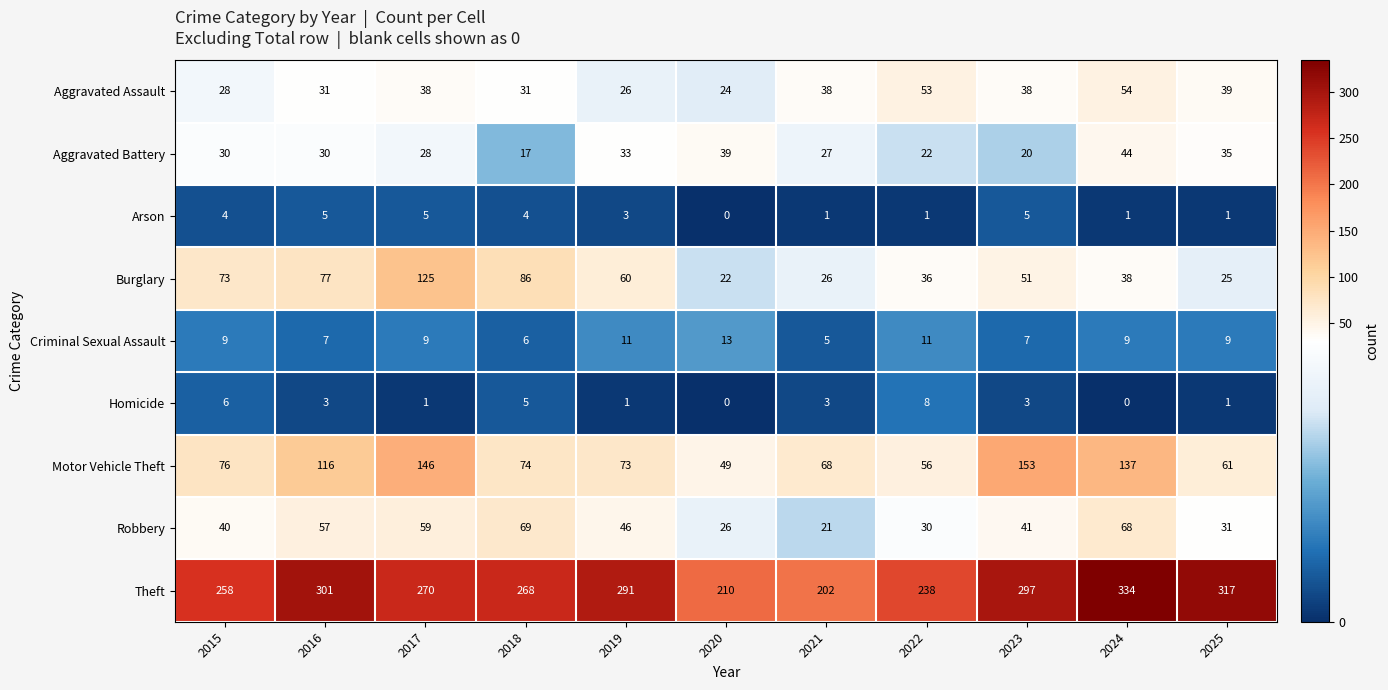

Read the Aggravated Assault value at 2022, to the nearest 5.

55